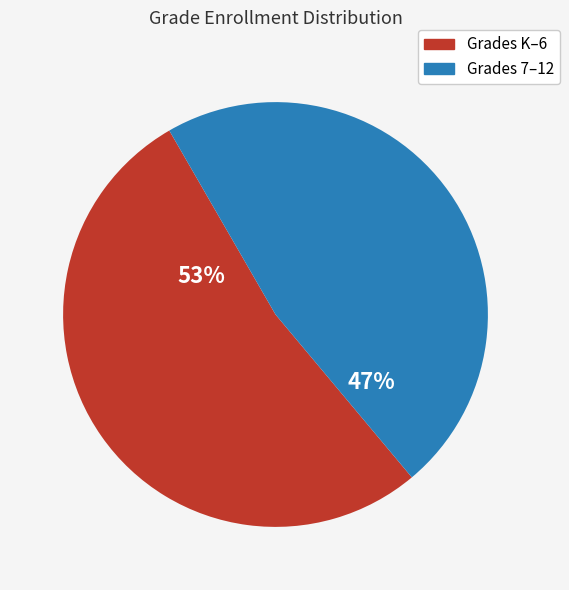

To the nearest percent, what is the difference between the largest and smallest slice percentages?

6%